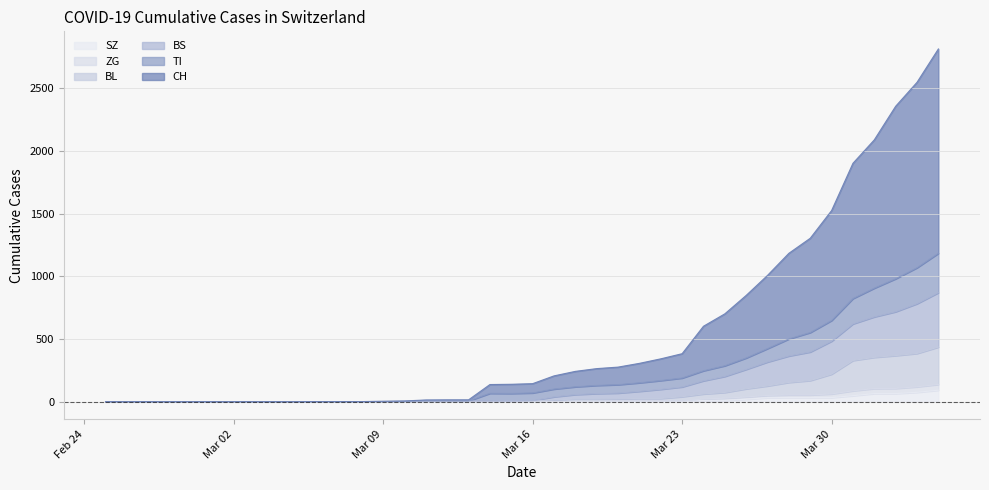

Does the chart have visible grid lines?

Yes